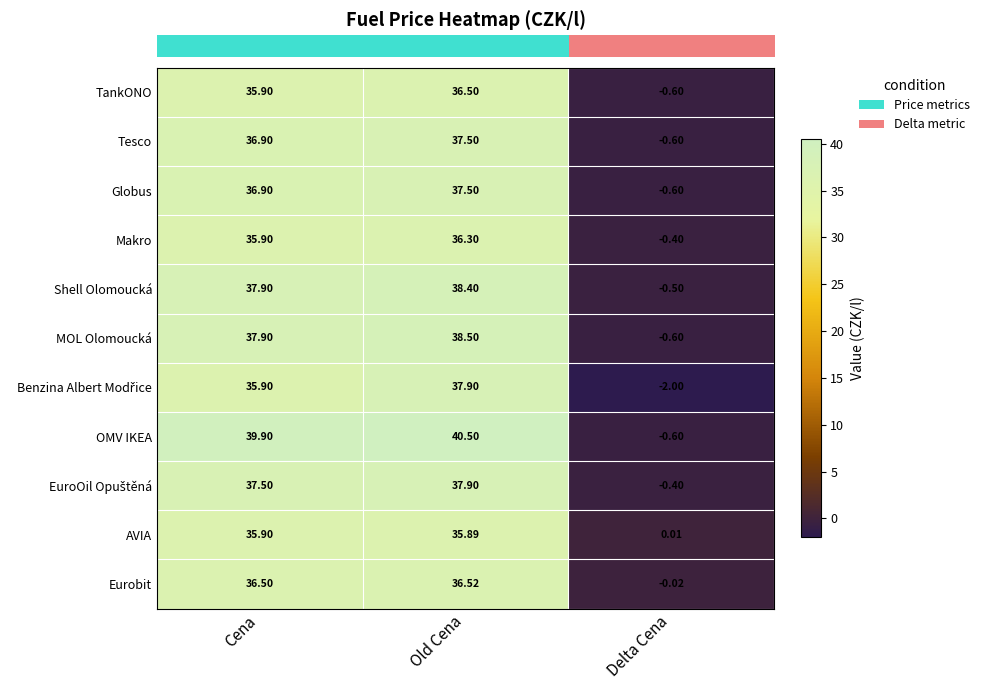

Rank the categories by Tesco value from highest to lowest.

Old Cena, Cena, Delta Cena